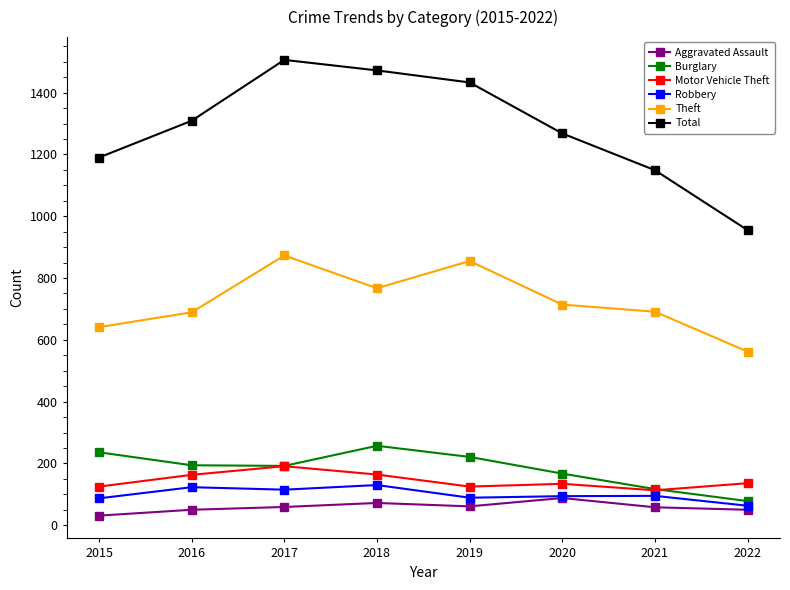

What value does the Aggravated Assault series have at 2017?

59